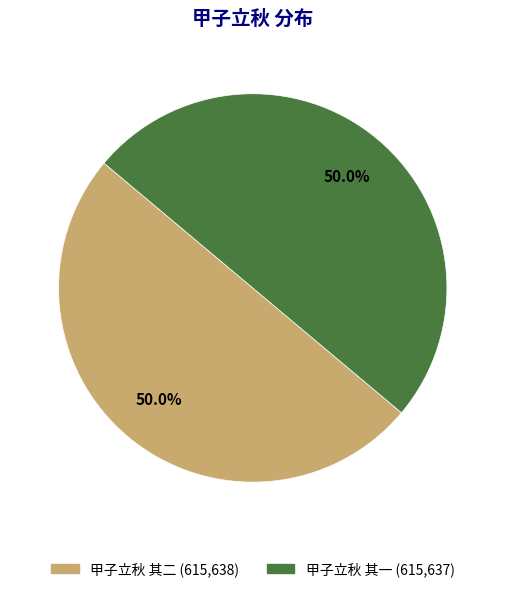

Combined, what portion of the pie is 甲子立秋 其一 and 甲子立秋 其二?

100.0%